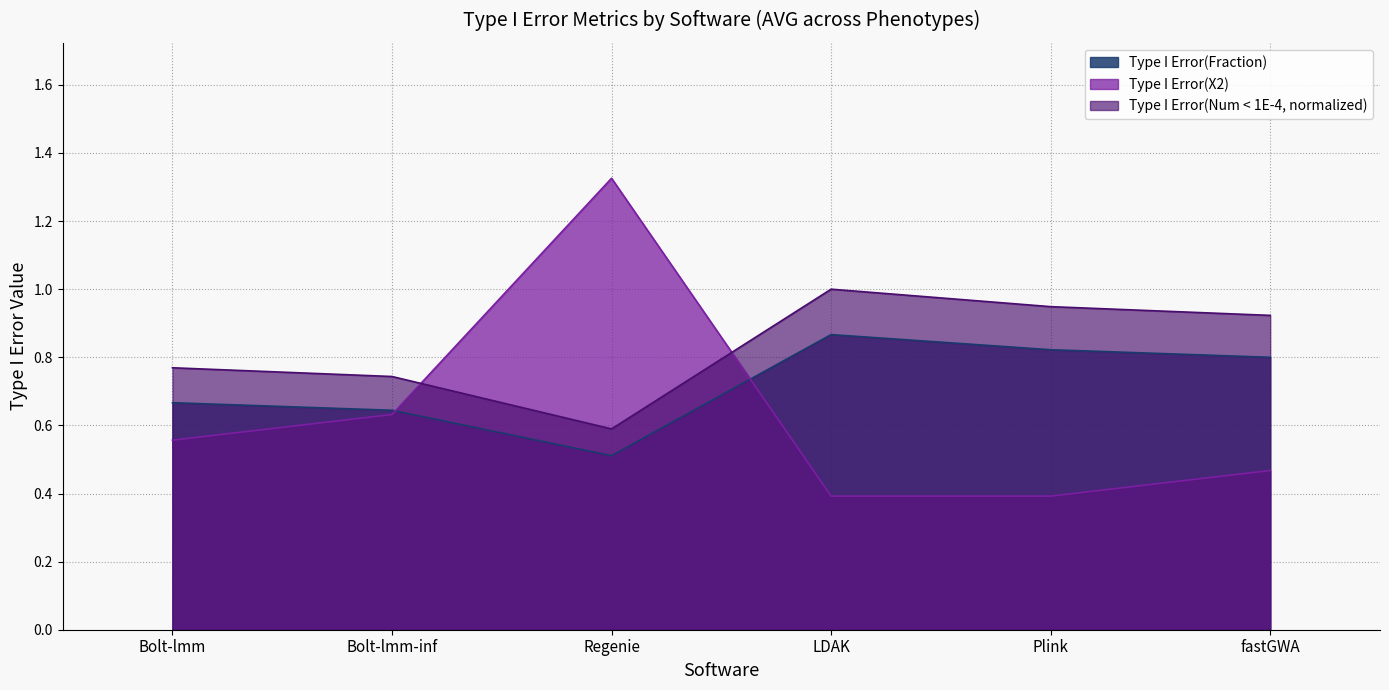

At which label is Type I Error(X2) closest to 0?

LDAK